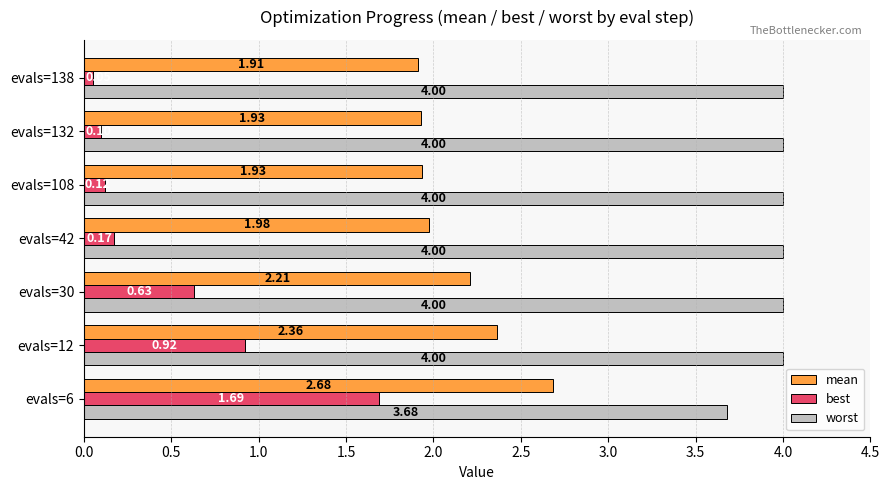

Rank the series by their maximum value, from lowest to highest.

best, mean, worst